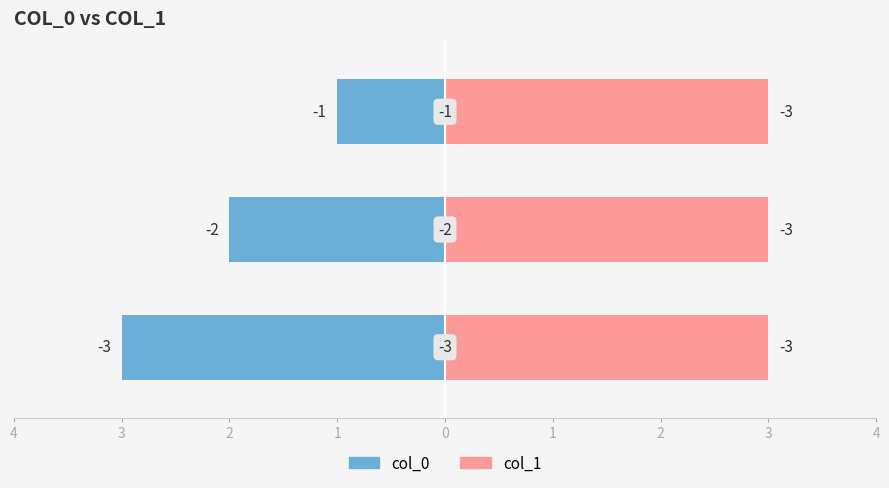

Which series has the largest total across all categories?

col_0